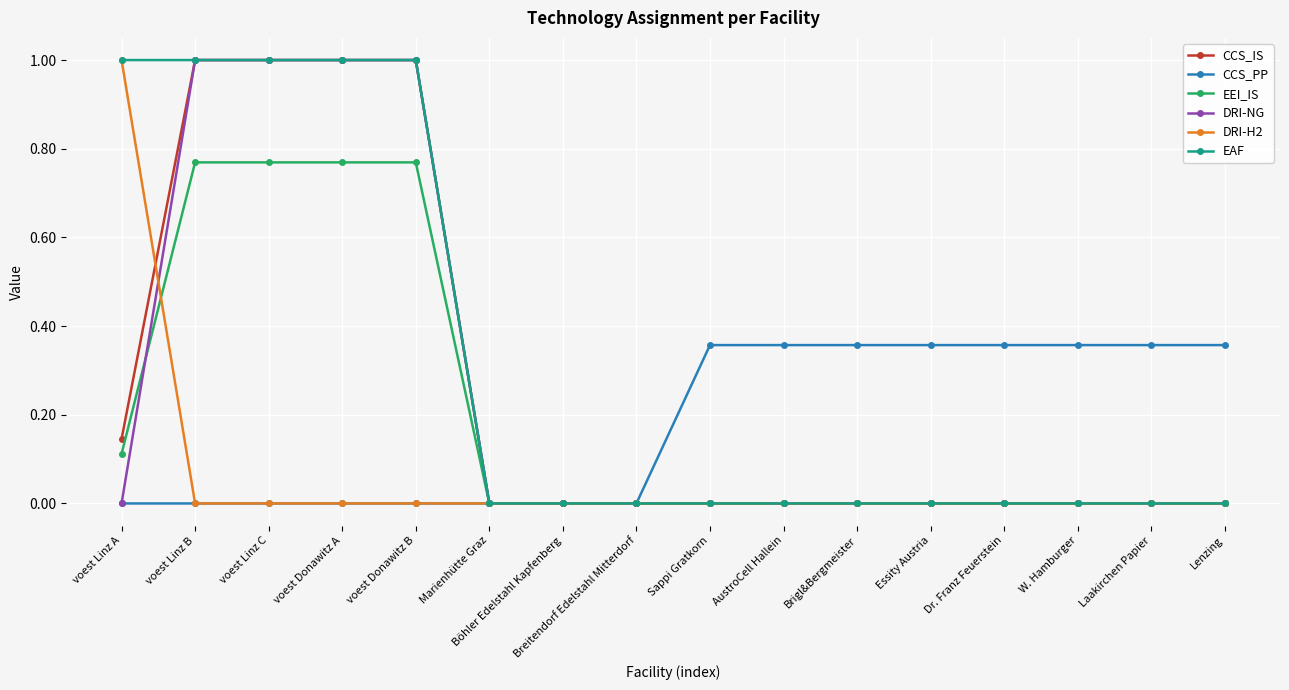

What value does the EAF series have at voest Linz A?

1.0